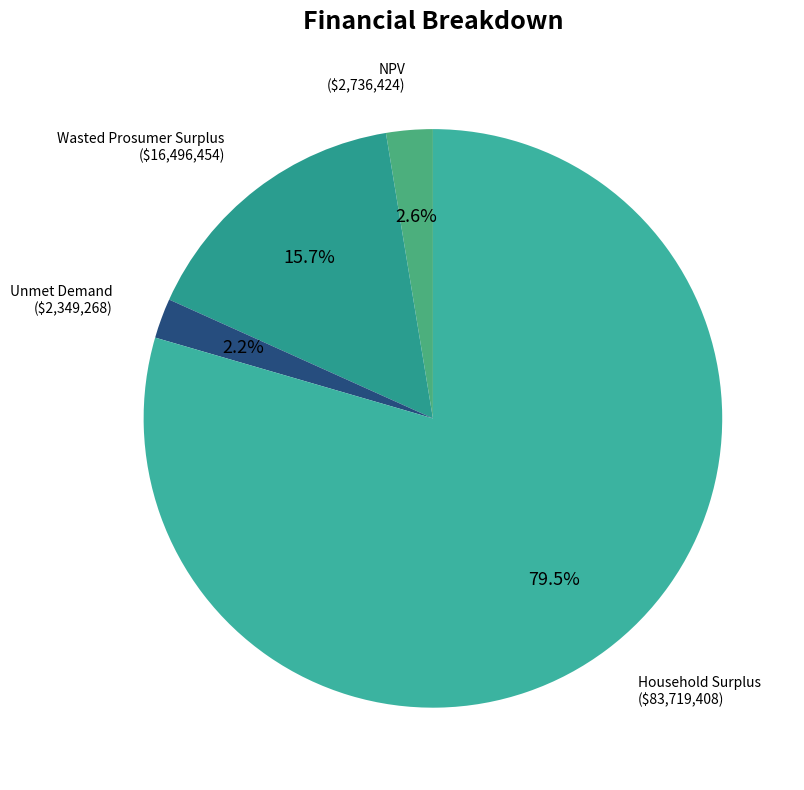

How many slices are in this pie chart?

4